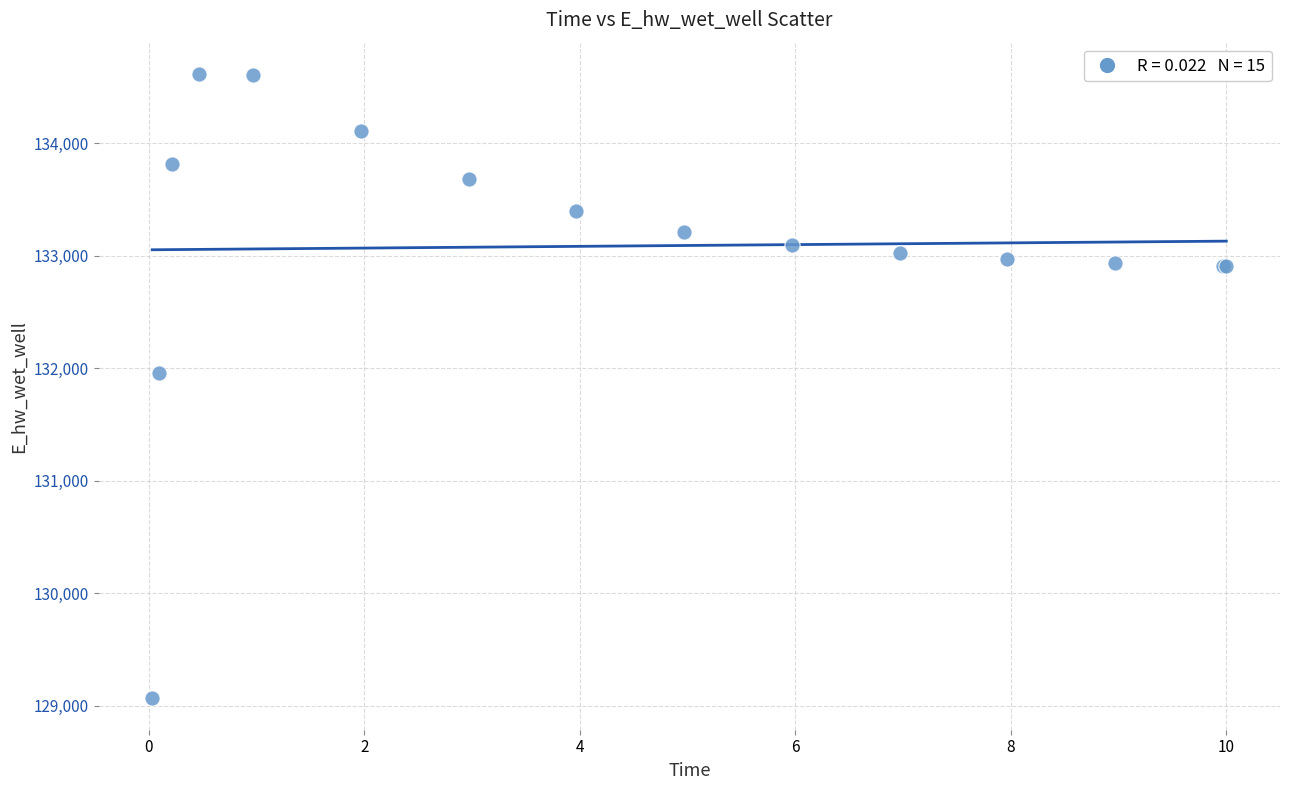

What Y value in the scatter plot is closest to 131840?

131960.8